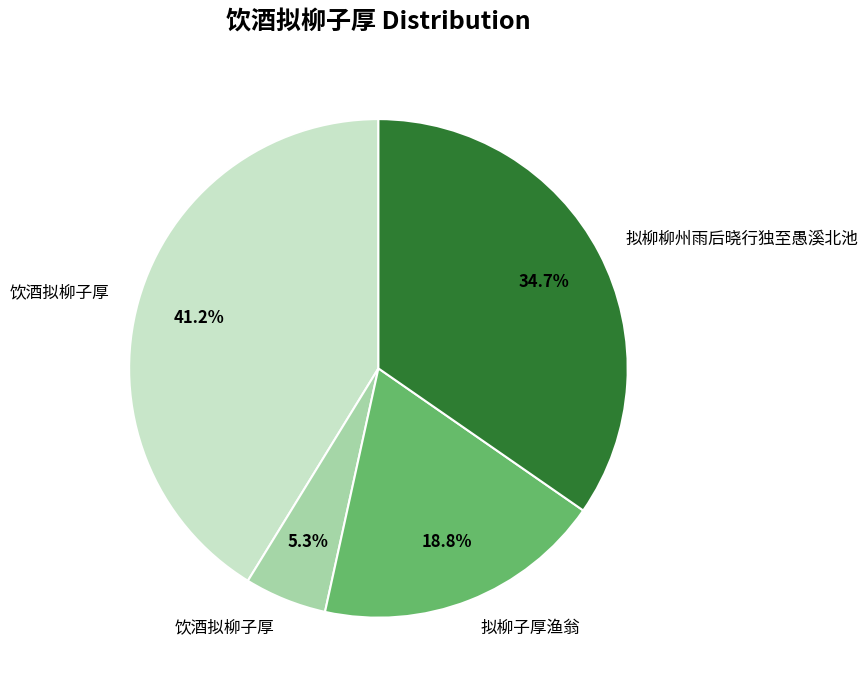

Is there any slice that represents more than half of the pie?

No